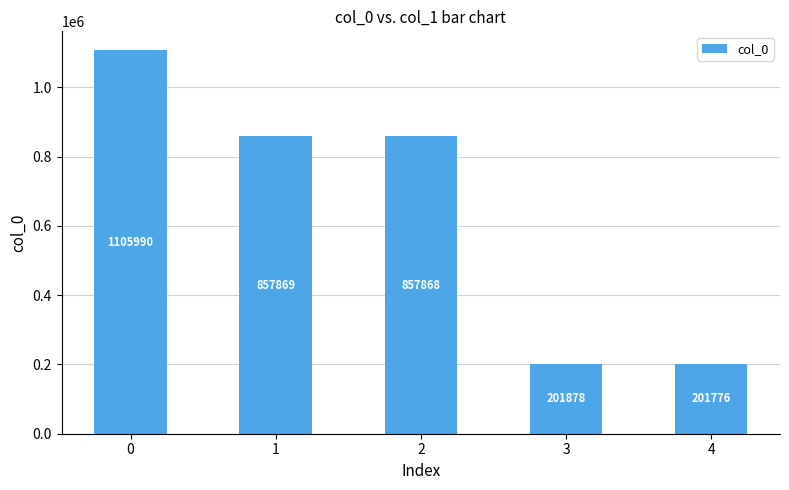

True or false: the data shows 534477 at 2.

False